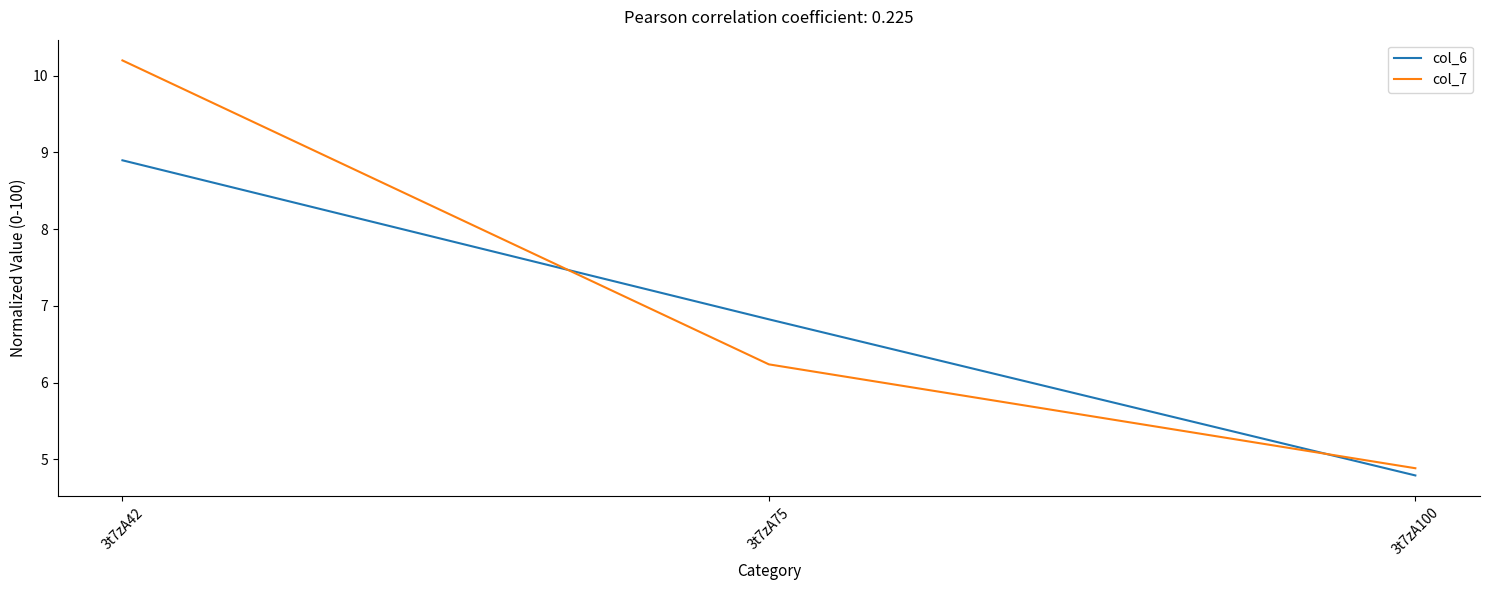

True or false: col_6 has a value of 8.9 at 3t7zA42.

True